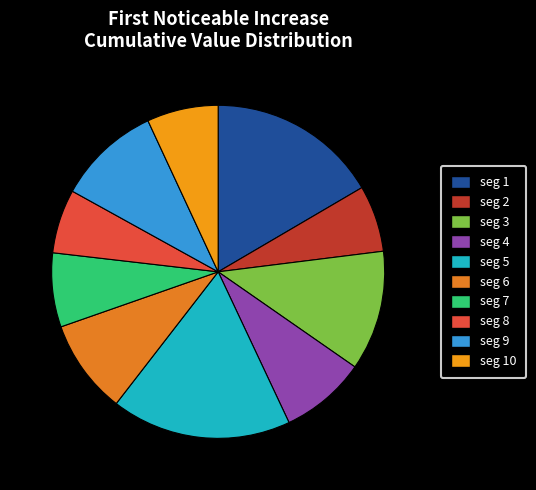

How many segments does this pie chart have?

10